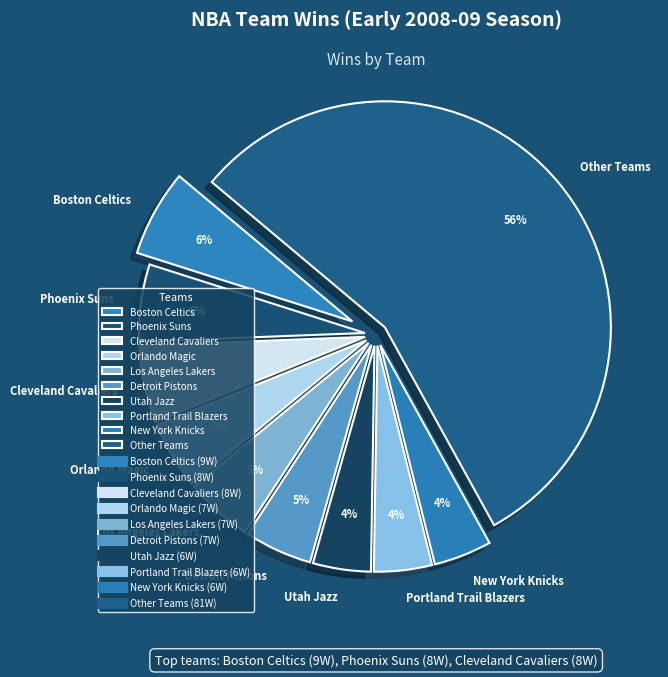

Count the number of slices in the pie.

10